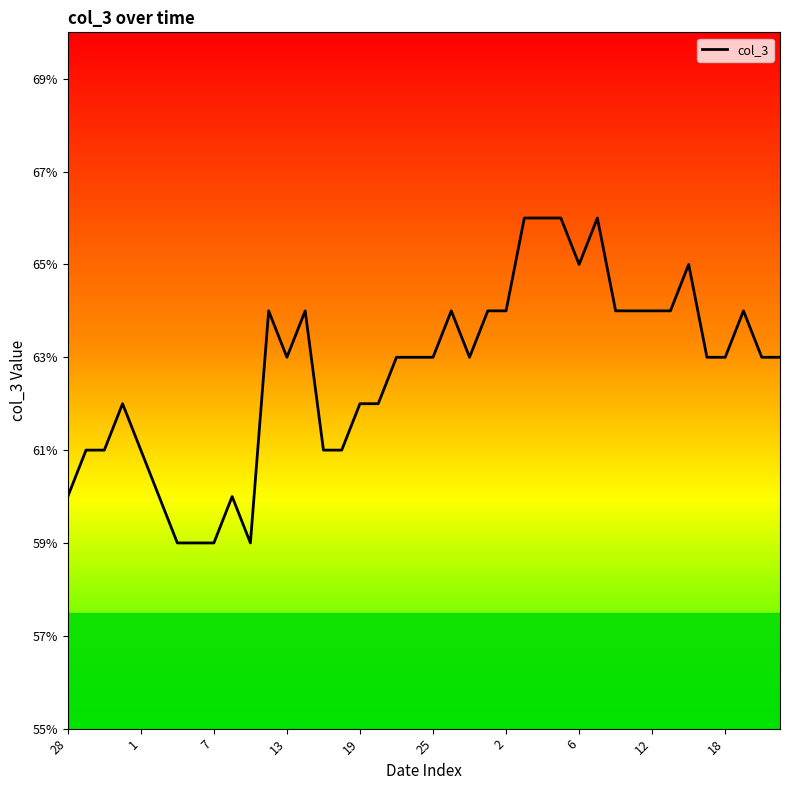

What is the sum of all values?

25.1